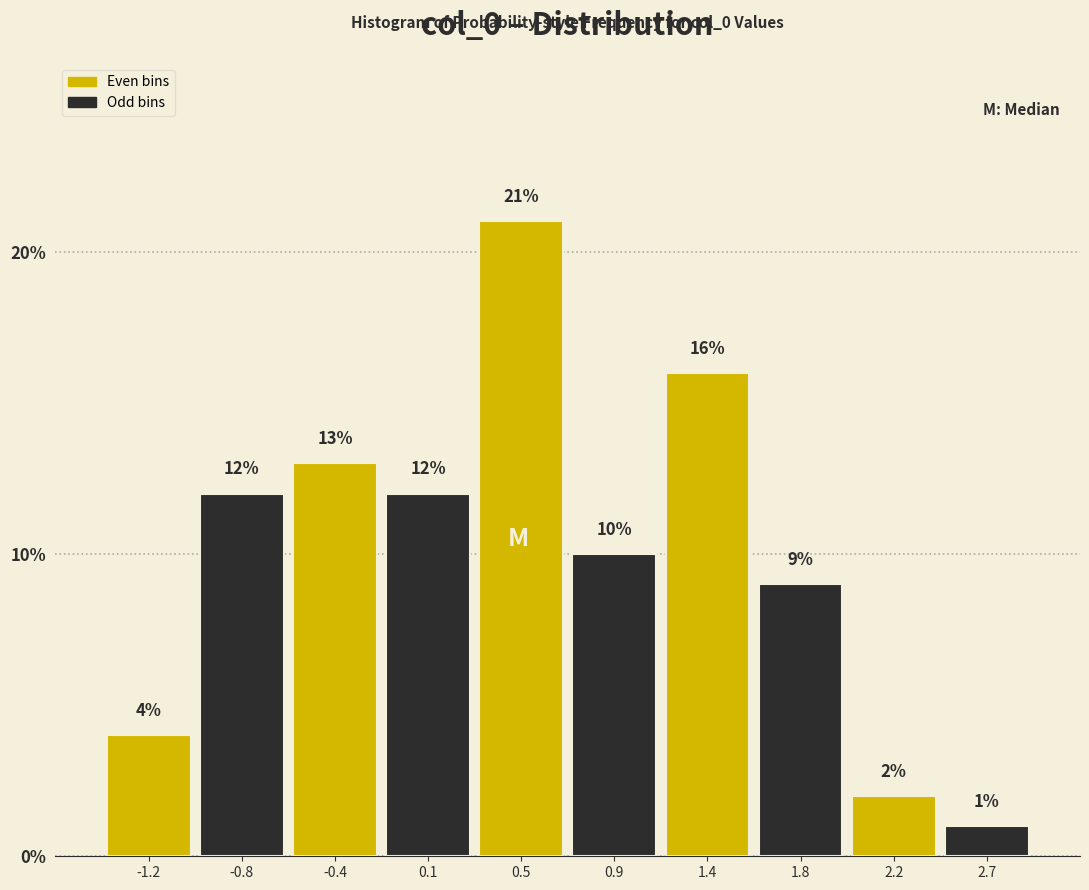

Reading left to right, transcribe this chart: for each bar, give the range it covers on the x-axis and its height. The bar edges are not printed on the chart, so give them approximately, as read against the axis.

-1.45 to -1.00: 4
-1.00 to -0.60: 12
-0.60 to -0.15: 13
-0.15 to 0.30: 12
0.30 to 0.70: 21
0.70 to 1.15: 10
1.15 to 1.60: 16
1.60 to 2.00: 9
2.00 to 2.45: 2
2.45 to 2.90: 1